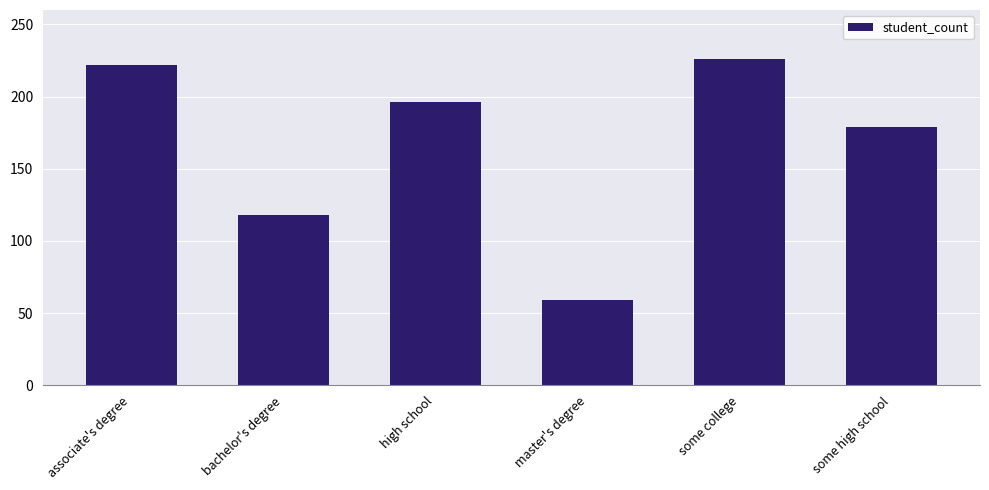

How many categories are shown in the chart?

6